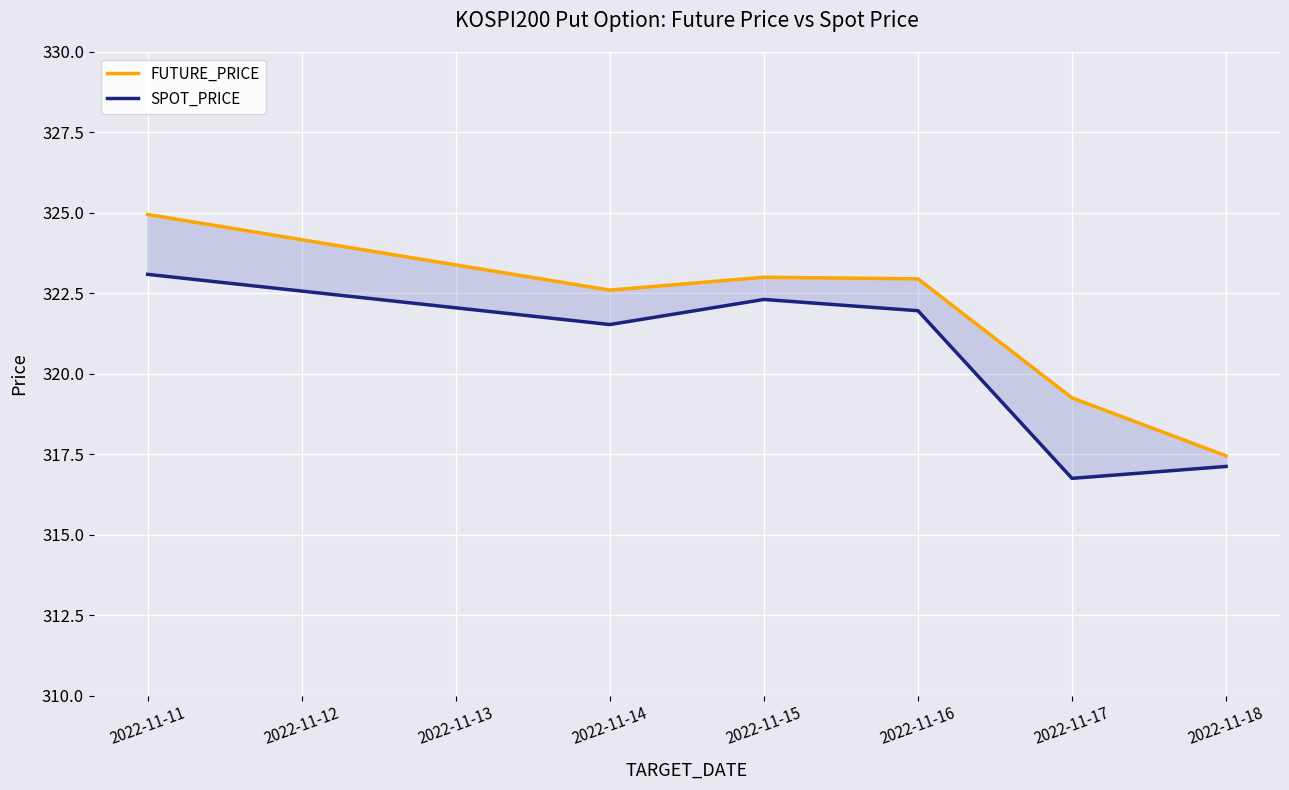

How many lines are shown in the chart?

2